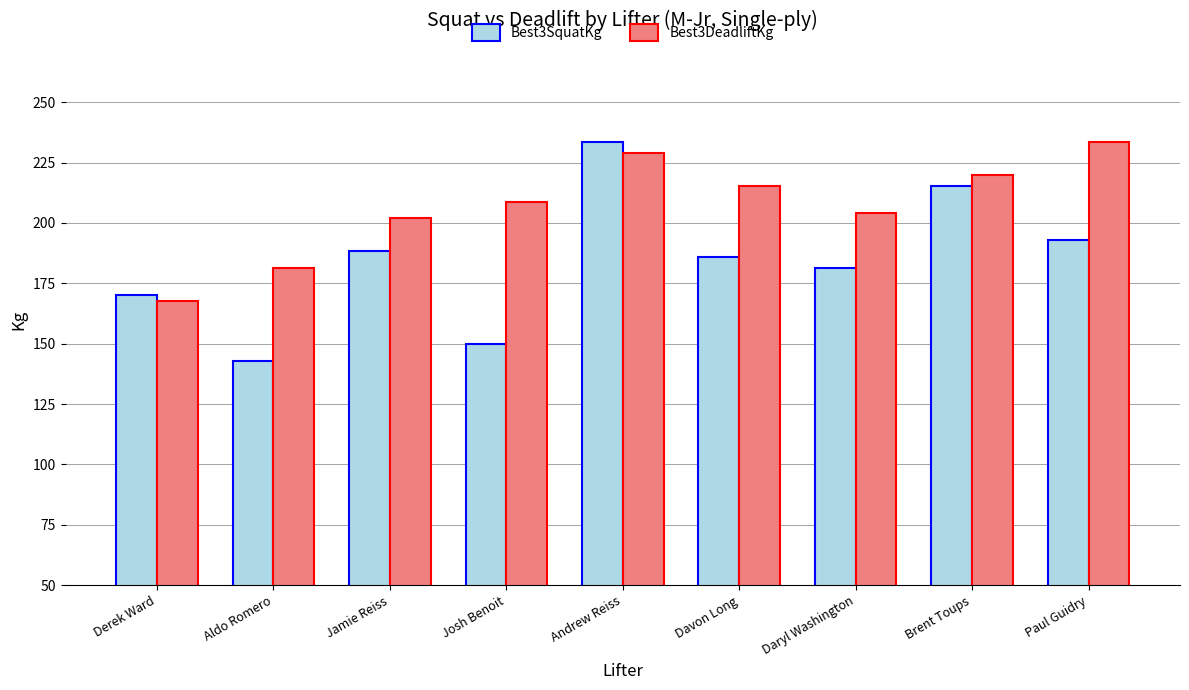

The Best3SquatKg series shows 233.6 at Andrew Reiss. True or false?

True